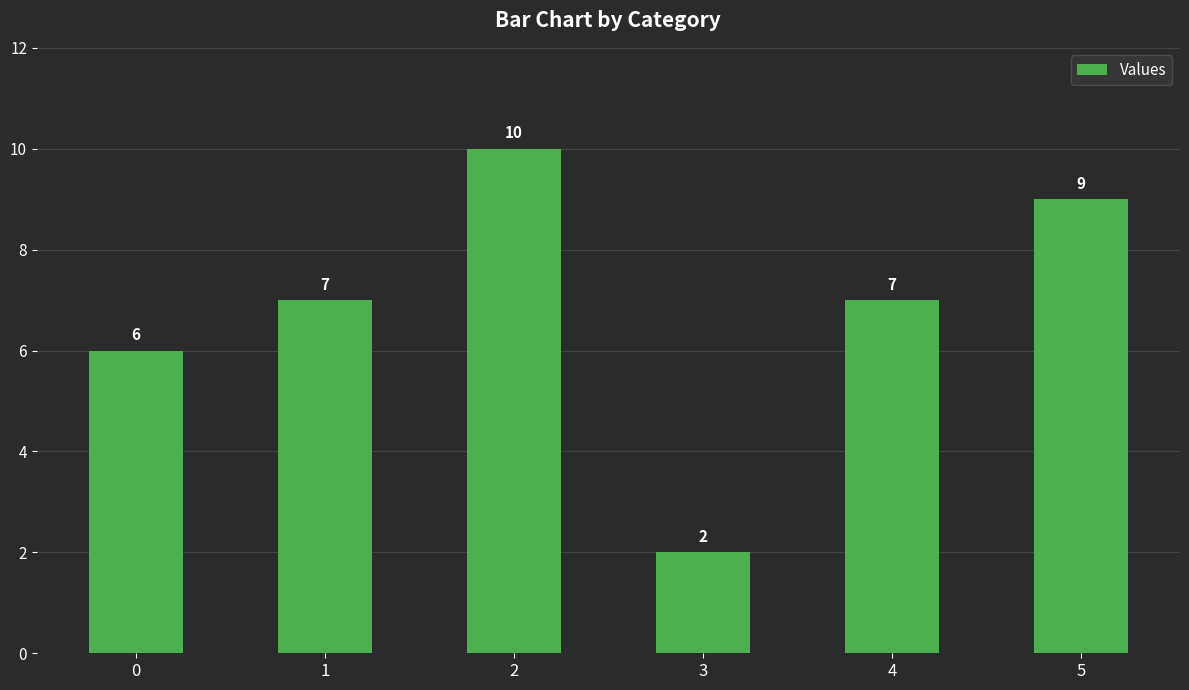

How many values are between 6 and 9?

4